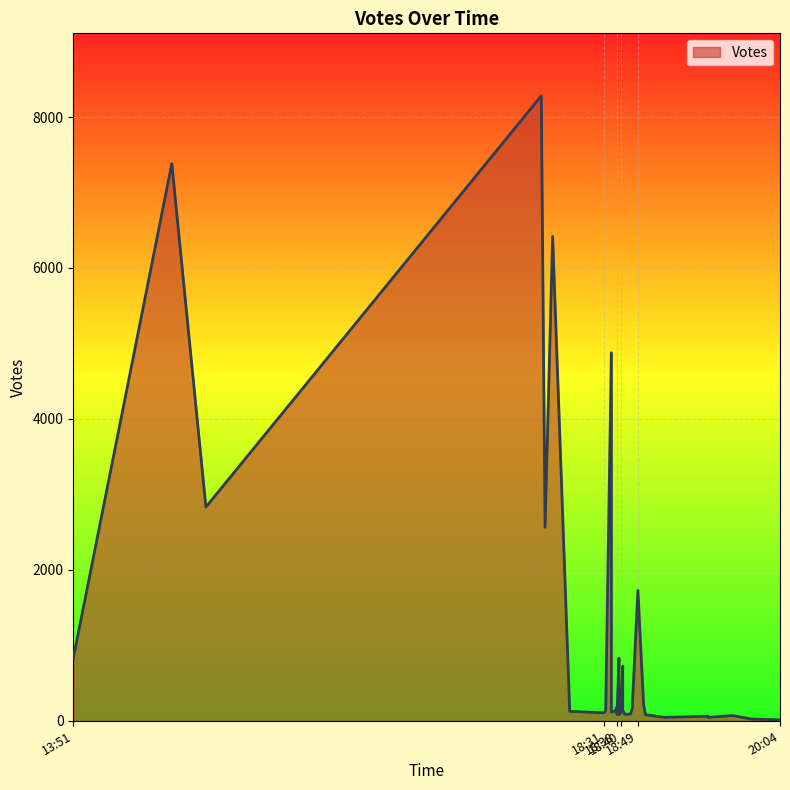

Rank the categories by value from highest to lowest.

2019-09-07 17:58, 2019-09-07 14:43, 2019-09-07 18:04, 2019-09-07 18:35, 2019-09-07 15:01, 2019-09-07 18:00, 2019-09-07 18:49, 2019-09-07 18:39, 2019-09-07 13:51, 2019-09-07 18:41, 2019-09-07 18:41, 2019-09-07 18:41, 2019-09-07 18:52, 2019-09-07 18:38, 2019-09-07 18:46, 2019-09-07 18:39, 2019-09-07 18:41, 2019-09-07 18:37, 2019-09-07 18:32, 2019-09-07 18:13, 2019-09-07 18:40, 2019-09-07 18:35, 2019-09-07 18:39, 2019-09-07 18:31, 2019-09-07 18:40, 2019-09-07 18:38, 2019-09-07 18:39, 2019-09-07 18:39, 2019-09-07 18:38, 2019-09-07 18:45, 2019-09-07 18:42, 2019-09-07 18:38, 2019-09-07 18:39, 2019-09-07 18:53, 2019-09-07 19:39, 2019-09-07 19:26, 2019-09-07 19:03, 2019-09-07 19:26, 2019-09-07 19:49, 2019-09-07 20:04